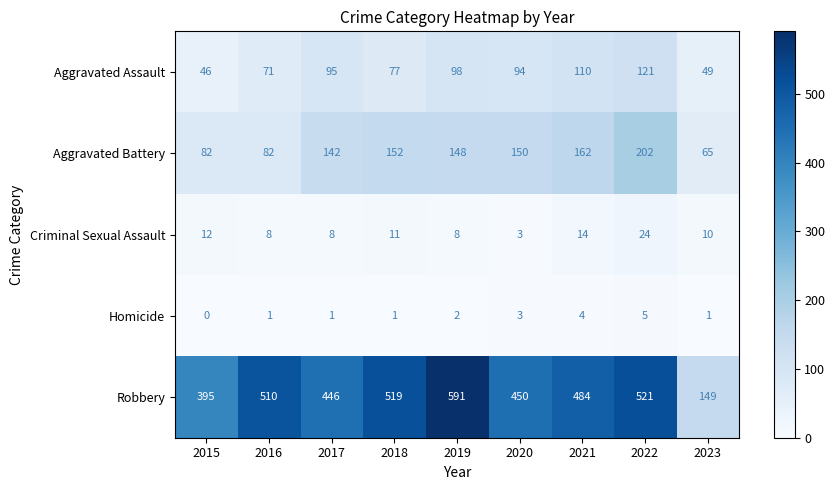

What is the maximum value shown in the chart?

591